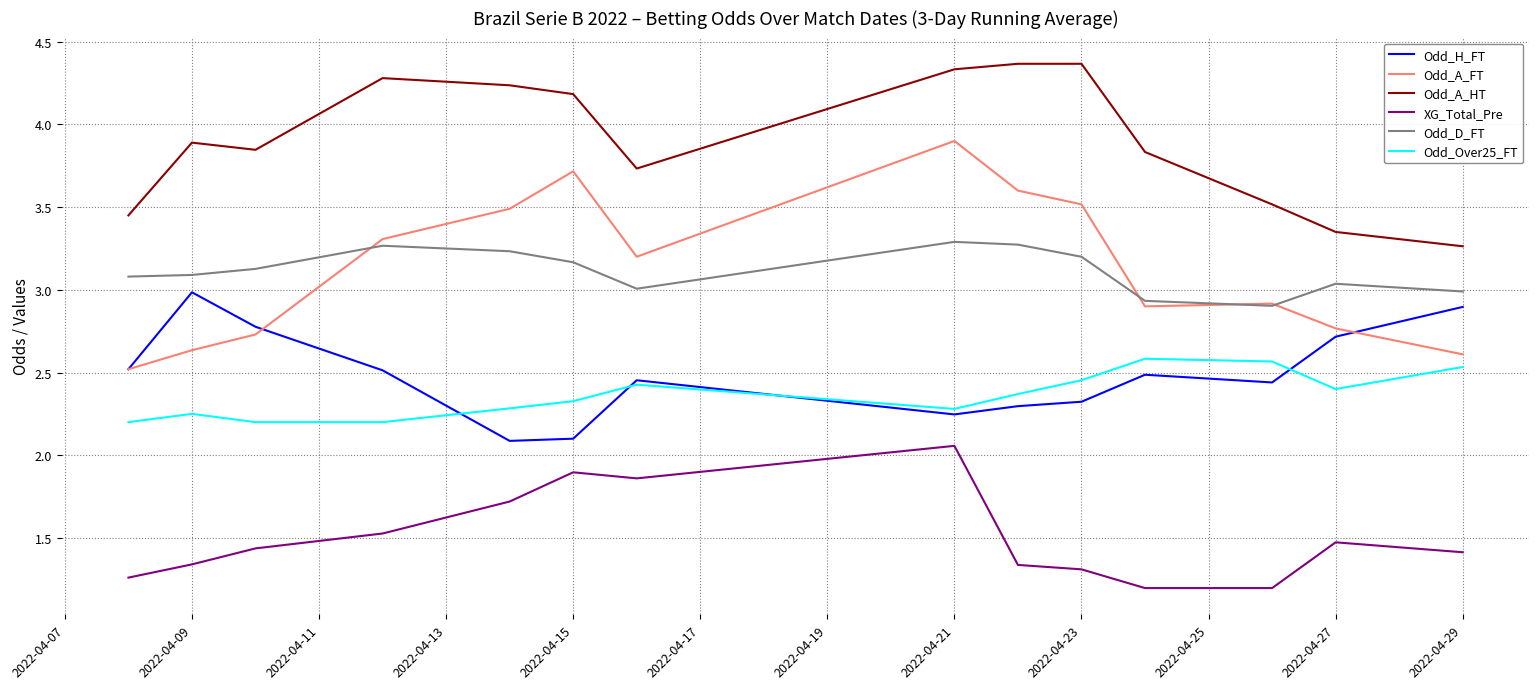

Which series ends up on top after the final intersection of Odd_H_FT and Odd_Over25_FT?

Odd_H_FT